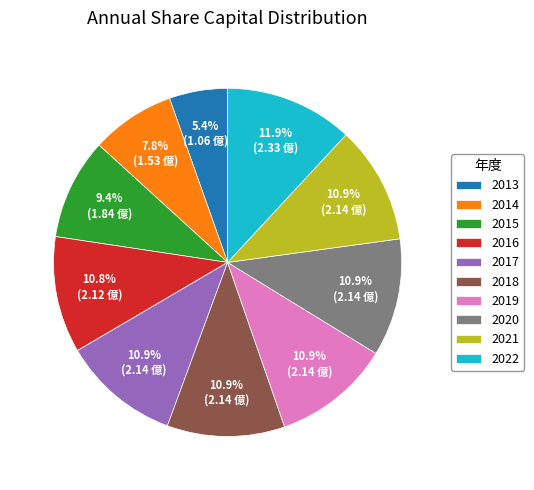

To the nearest percent, what portion does 2017 represent?

11%